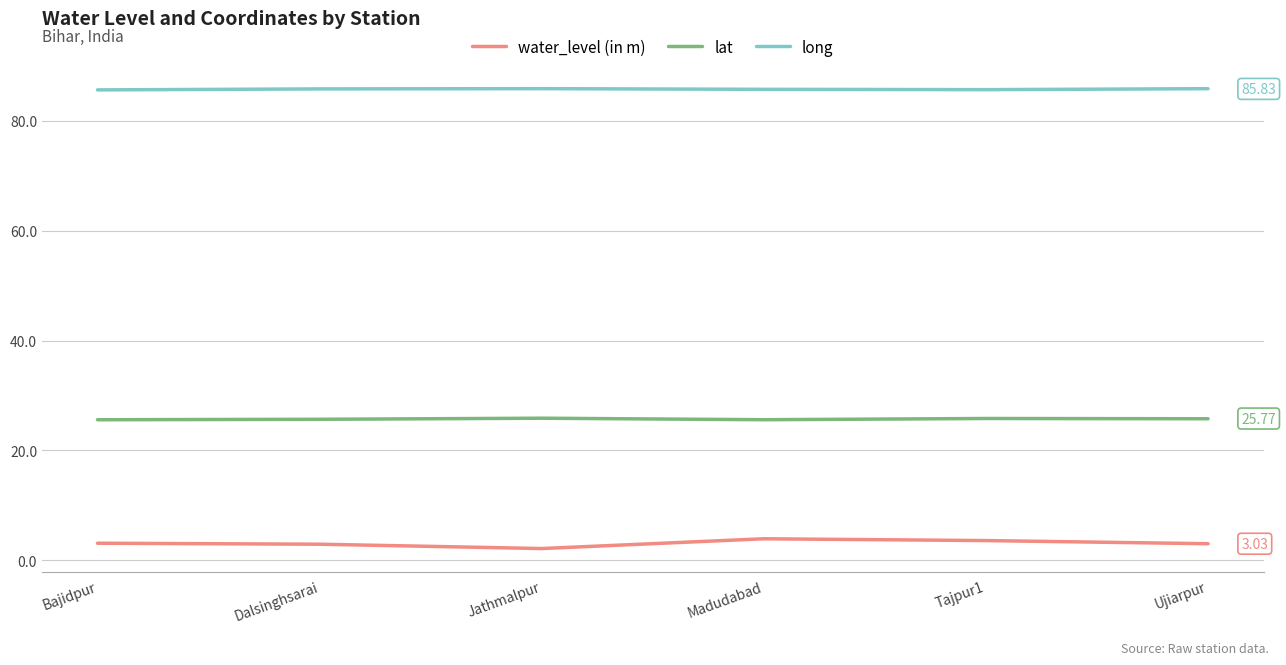

True or false: long and lat cross at least once.

False